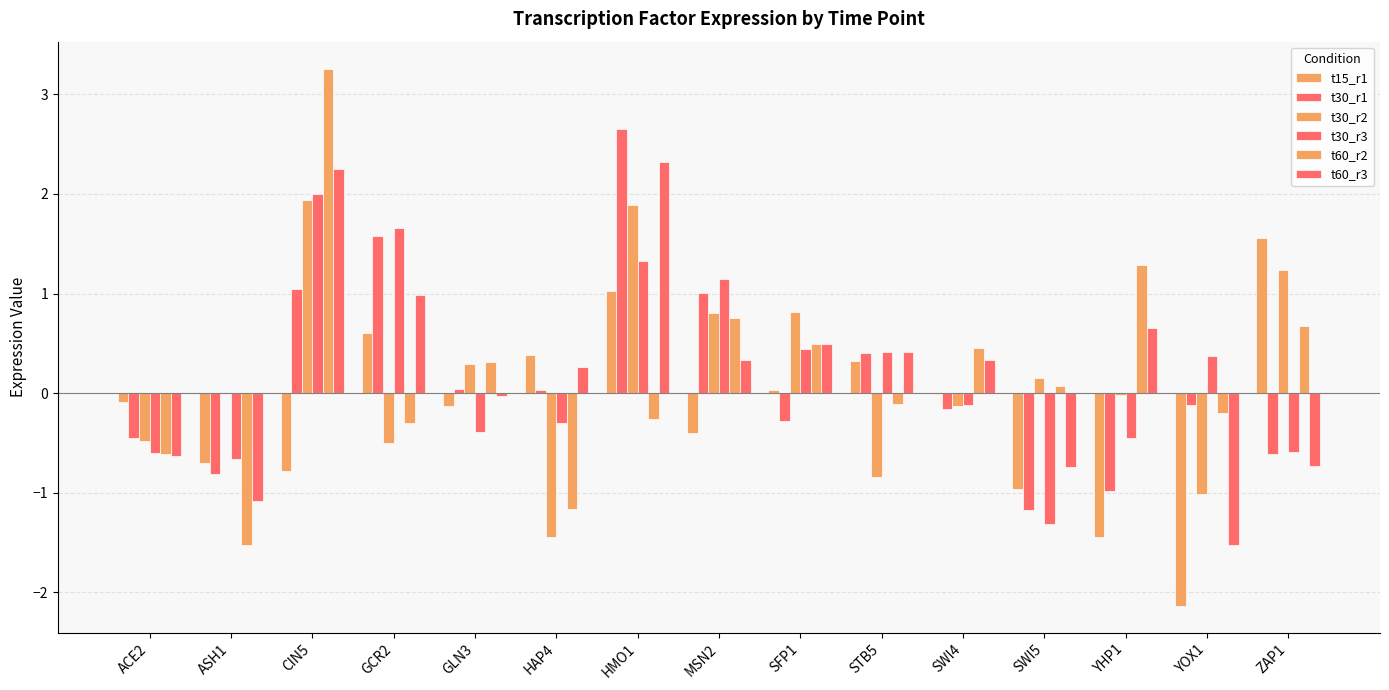

Reading left to right, extract all data points from this chart.

t15_r1: ACE2=-0.1	ASH1=-0.7	CIN5=-0.8	GCR2=0.6	GLN3=-0.1	HAP4=0.4	HMO1=1.0	MSN2=-0.4	SFP1=0.0	STB5=0.3	SWI4=-0.0	SWI5=-1.0	YHP1=-1.4	YOX1=-2.1	ZAP1=1.6
t30_r1: ACE2=-0.4	ASH1=-0.8	CIN5=1.0	GCR2=1.6	GLN3=0.0	HAP4=0.0	HMO1=2.6	MSN2=1.0	SFP1=-0.3	STB5=0.4	SWI4=-0.2	SWI5=-1.2	YHP1=-1.0	YOX1=-0.1	ZAP1=-0.6
t30_r2: ACE2=-0.5	ASH1=-0.0	CIN5=1.9	GCR2=-0.5	GLN3=0.3	HAP4=-1.4	HMO1=1.9	MSN2=0.8	SFP1=0.8	STB5=-0.8	SWI4=-0.1	SWI5=0.2	YHP1=-0.0	YOX1=-1.0	ZAP1=1.2
t30_r3: ACE2=-0.6	ASH1=-0.7	CIN5=2.0	GCR2=1.7	GLN3=-0.4	HAP4=-0.3	HMO1=1.3	MSN2=1.1	SFP1=0.4	STB5=0.4	SWI4=-0.1	SWI5=-1.3	YHP1=-0.4	YOX1=0.4	ZAP1=-0.6
t60_r2: ACE2=-0.6	ASH1=-1.5	CIN5=3.3	GCR2=-0.3	GLN3=0.3	HAP4=-1.2	HMO1=-0.3	MSN2=0.8	SFP1=0.5	STB5=-0.1	SWI4=0.5	SWI5=0.1	YHP1=1.3	YOX1=-0.2	ZAP1=0.7
t60_r3: ACE2=-0.6	ASH1=-1.1	CIN5=2.3	GCR2=1.0	GLN3=-0.0	HAP4=0.3	HMO1=2.3	MSN2=0.3	SFP1=0.5	STB5=0.4	SWI4=0.3	SWI5=-0.7	YHP1=0.7	YOX1=-1.5	ZAP1=-0.7